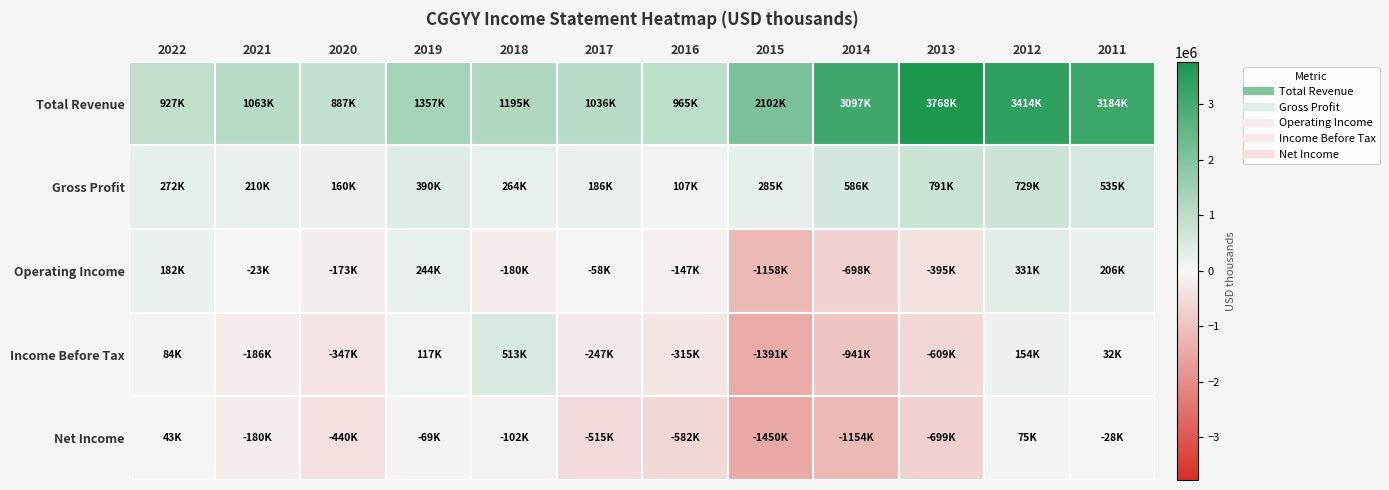

Between 2021 and 2017, which is larger?

2021